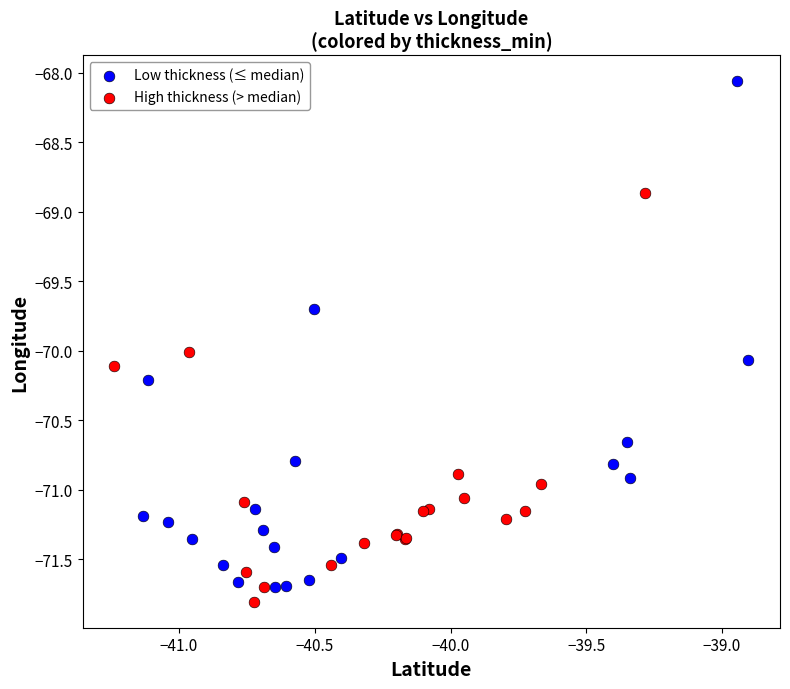

Which series has the largest Y range (max minus min)?

Low thickness (≤ median)